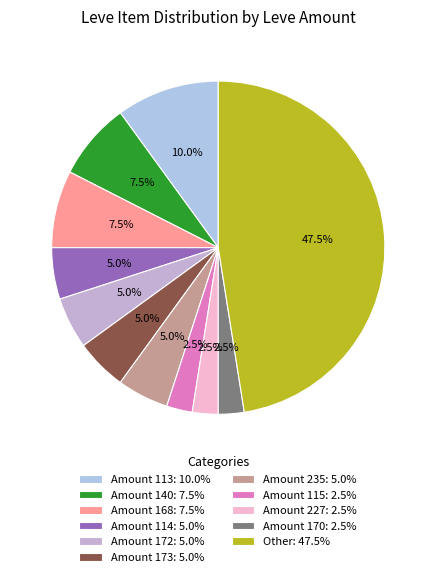

Count the number of slices in the pie.

11